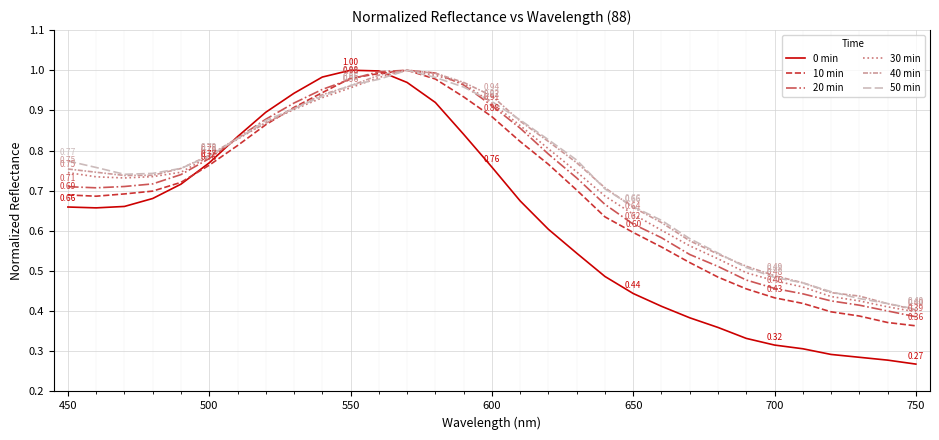

Which series has the widest spread of values?

0 min